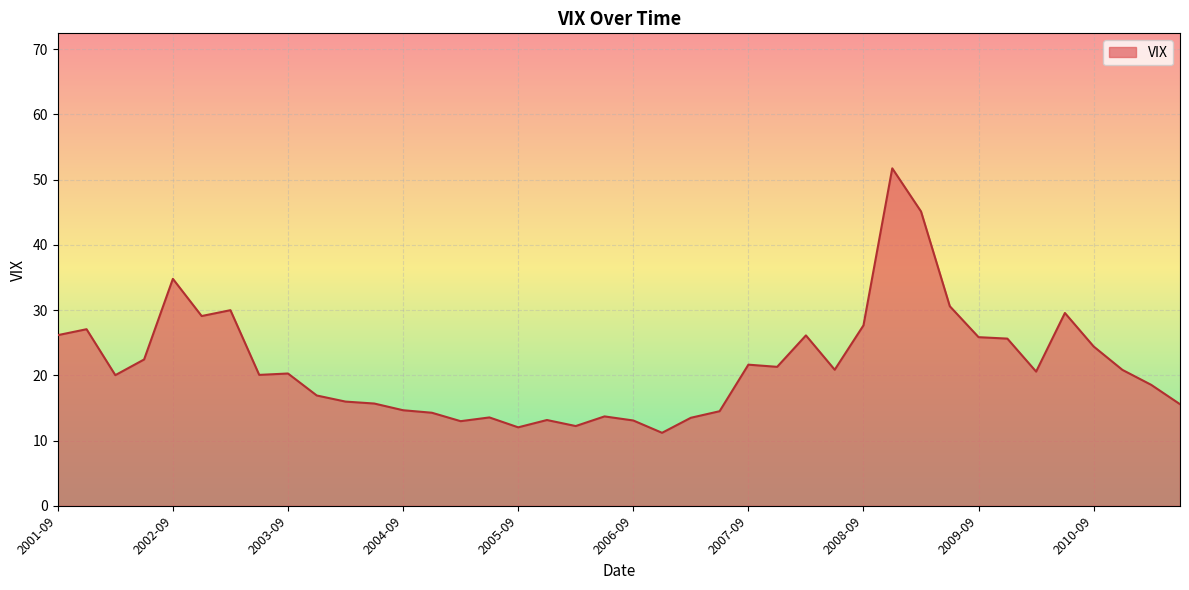

What is the maximum value shown in the chart?

51.7